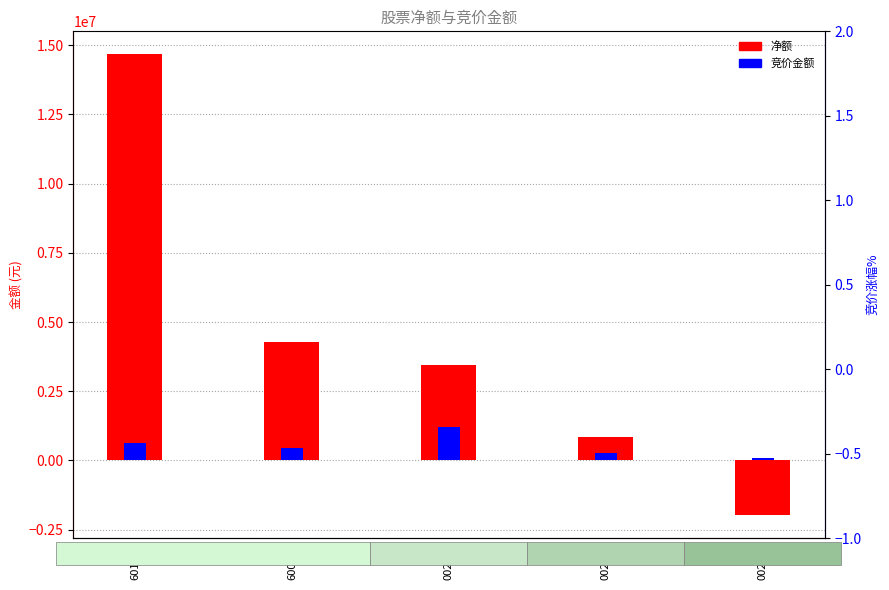

Between 601958 and 002057, which is larger?

601958